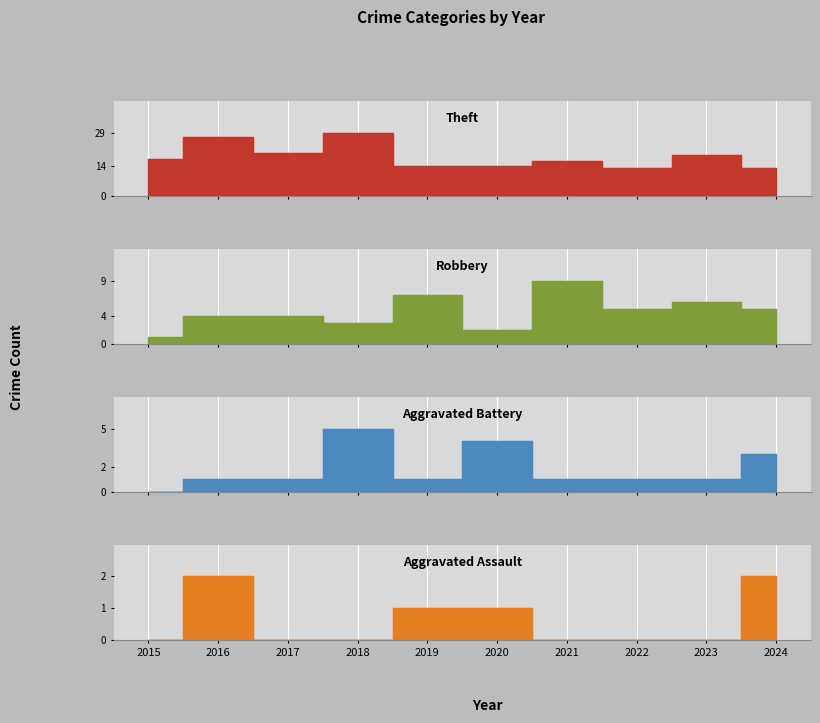

At which category is the sum across all series the highest?

2018